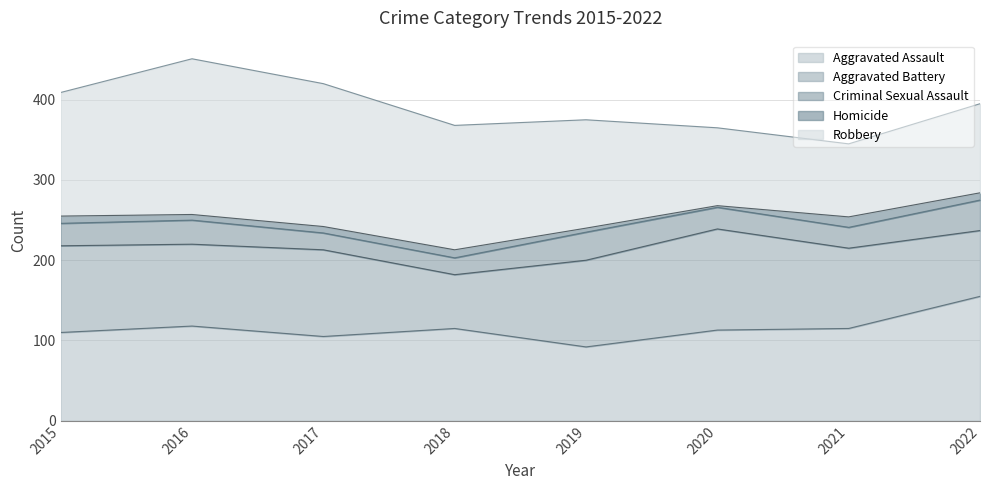

How many categories are shown in the chart?

8